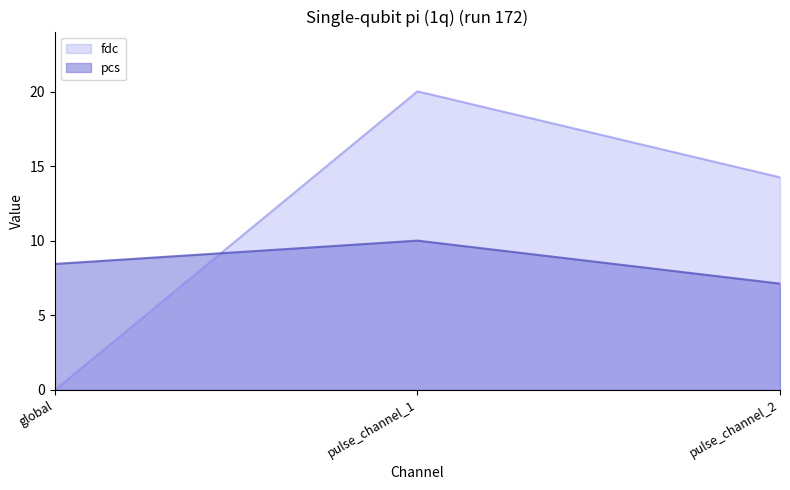

What is the label of the 2nd point from the left?

pulse_channel_1